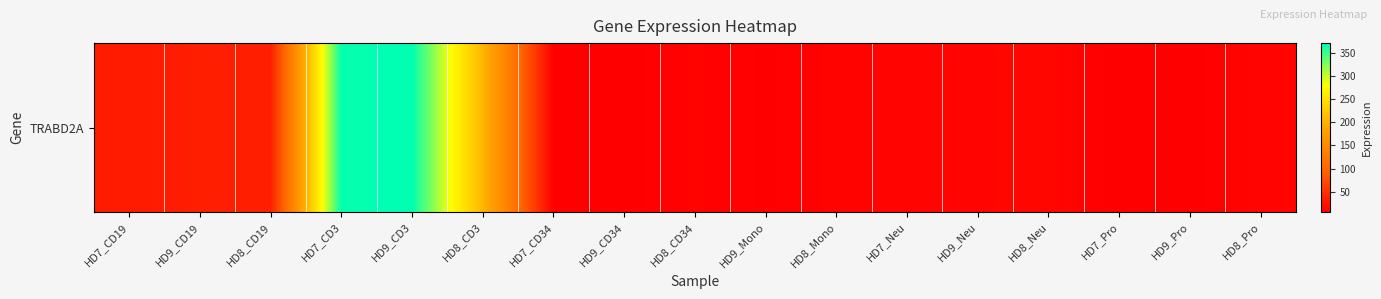

At which label does the data first exceed 11?

HD7_CD19